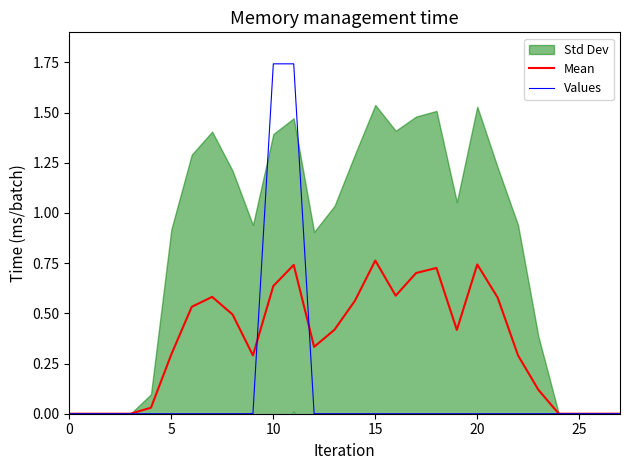

Which has a higher value, 7 or 25?

7